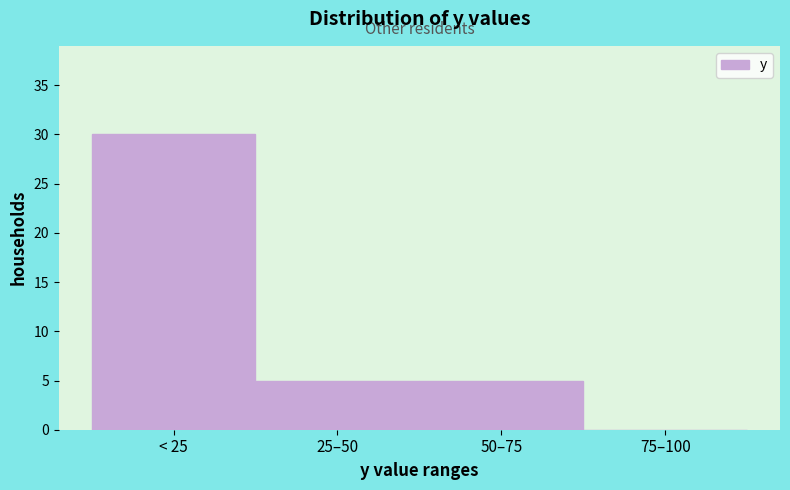

Reading right to left, extract all data points from this chart.

75–100=0	50–75=5	25–50=5	< 25=30